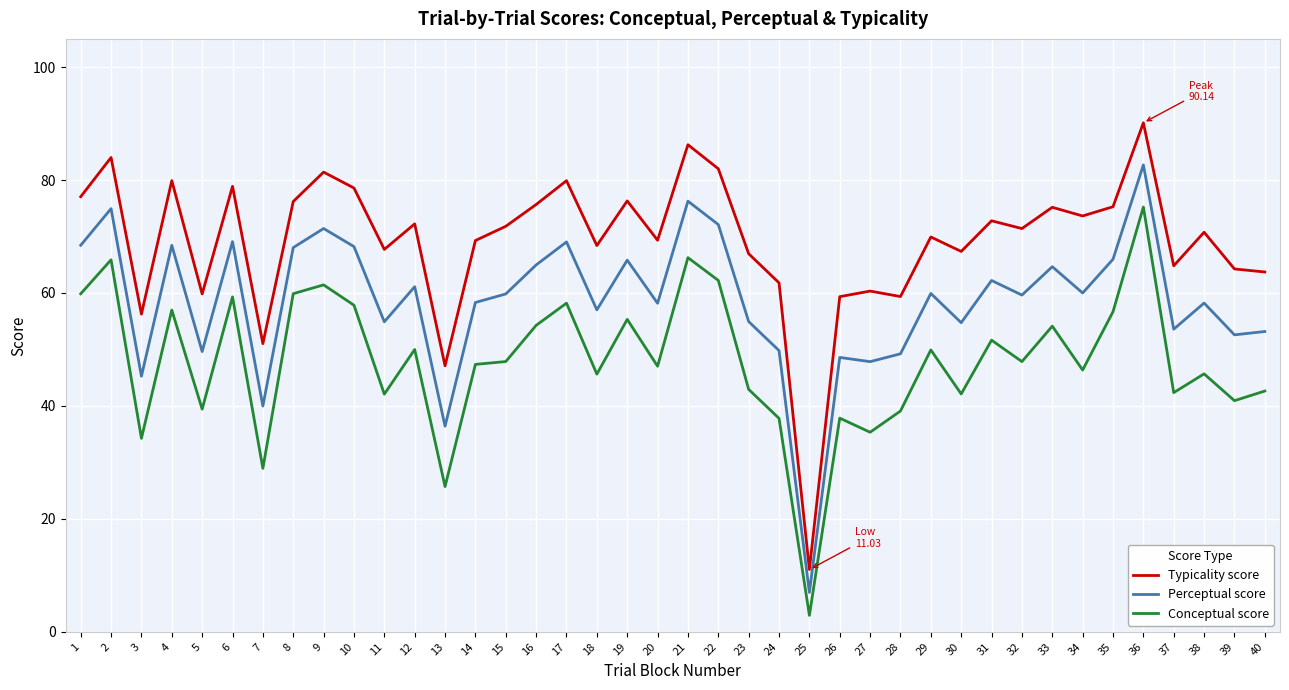

What are all the series names shown in the legend?

Typicality score, Perceptual score, Conceptual score